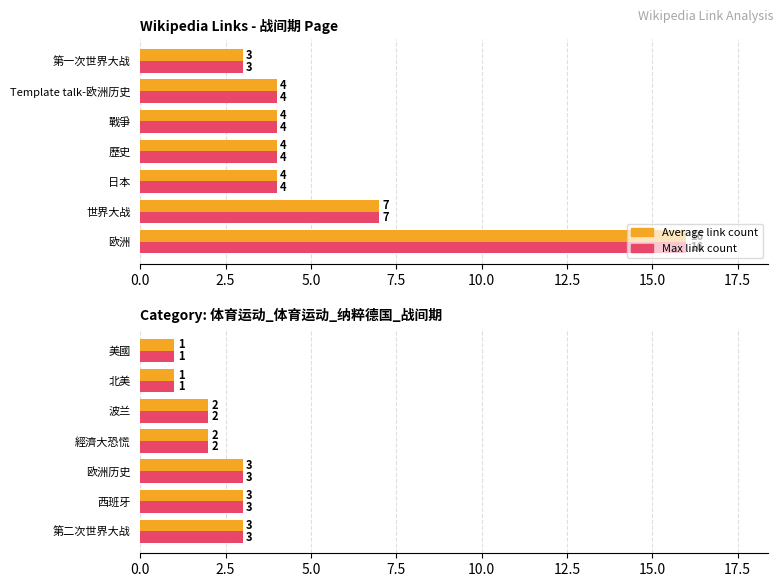

Count the number of categories in the chart.

7